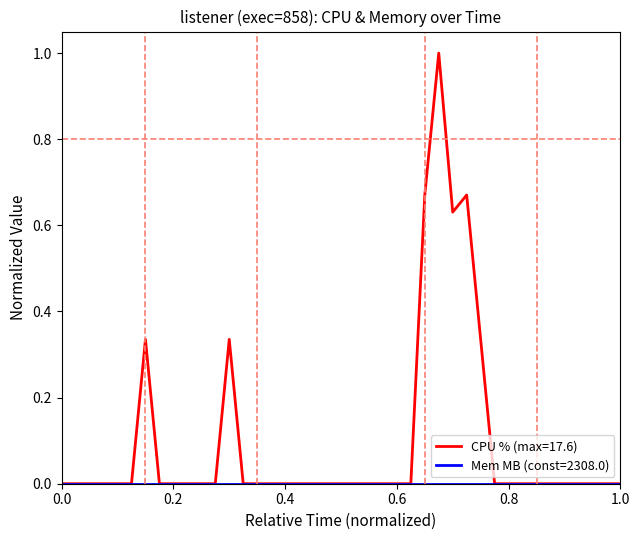

What is the greatest value displayed?

1.0